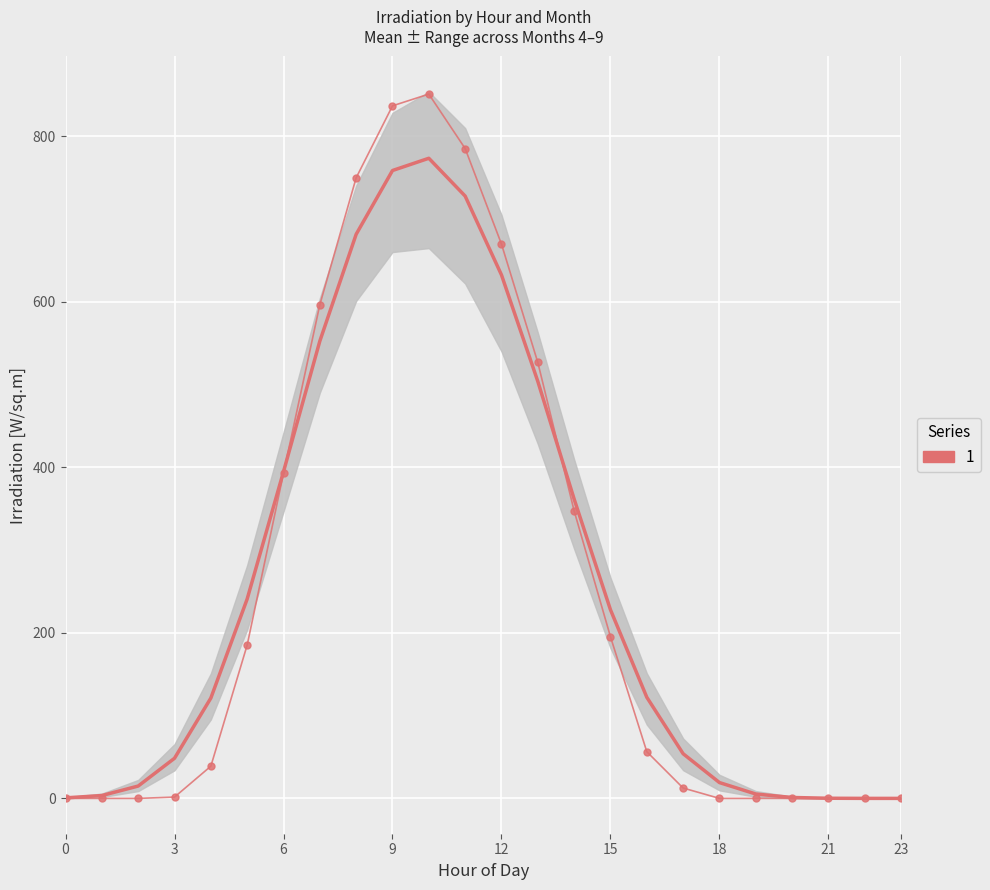

Reading left to right, transcribe all the data shown in this chart.

0.0	0.0	0.0	1.6	38.9	185.3	393.0	596.7	749.9	836.8	851.0	785.3	669.7	526.7	347.4	195.3	56.4	12.5	0.0	0.0	0.0	0.0	0.0	0.0